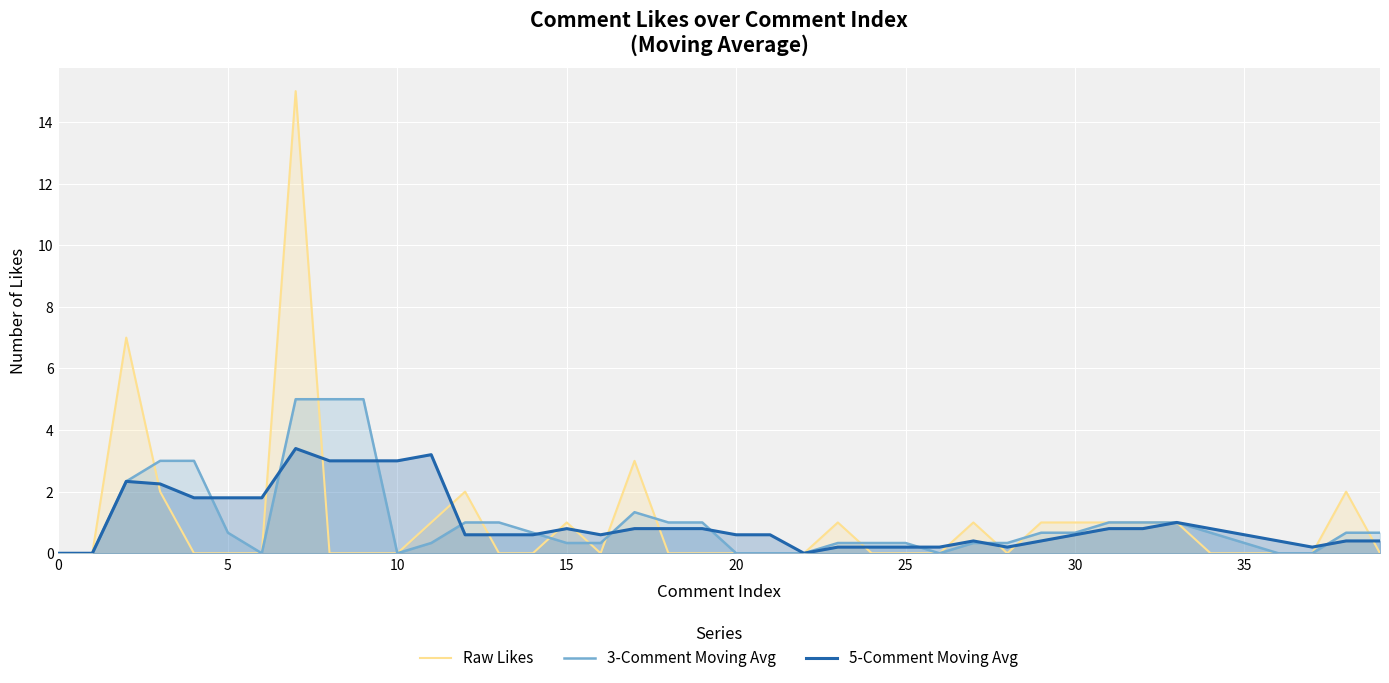

The value of Raw Likes at 35 is -7.5. True or false?

False